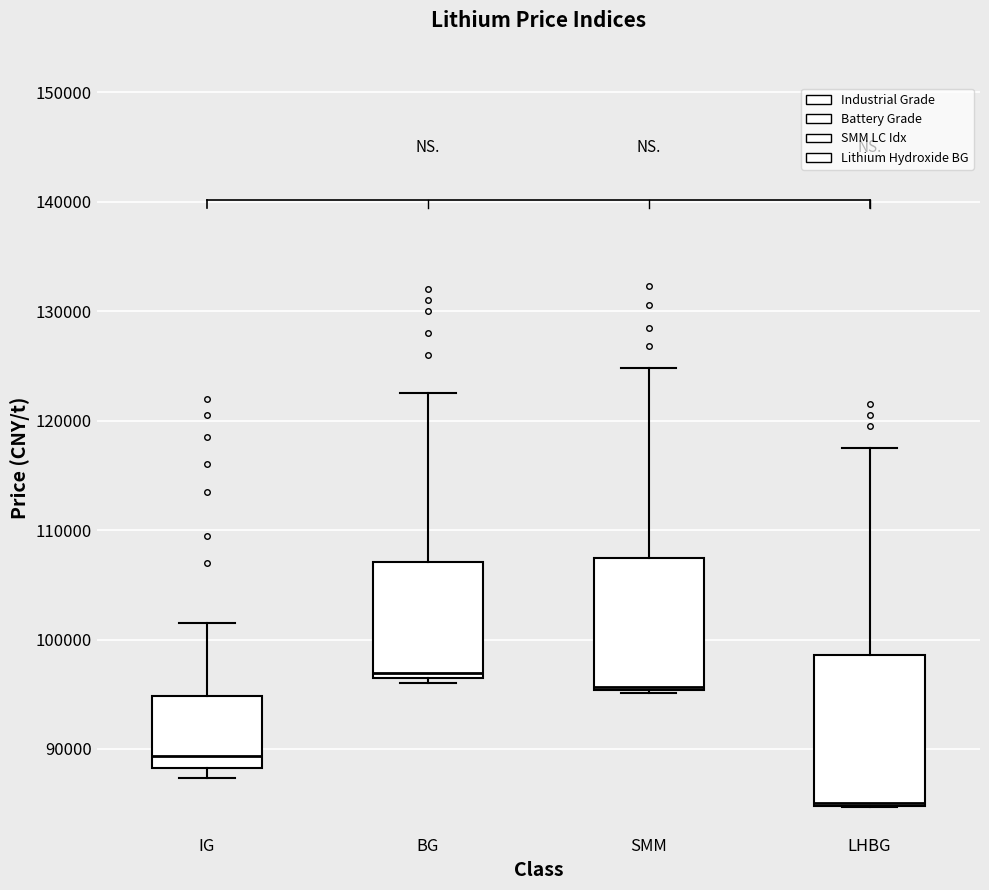

Reading left to right, transcribe this box plot: for each box, give where its median line is, the range the box spans, and where its two whiskers end, as read against the y-axis. The values are not printed on the chart, so give them approximately, as read against the axis.

IG: median 89000, box 88000 to 95000, whiskers 87000 to 102000
BG: median 97000 (just above the box's lower edge), box 97000 to 107000, whiskers 96000 to 123000
SMM: median 96000, box 95000 to 107000, whiskers 95000 to 125000
LHBG: median 85000, box 85000 to 99000, whiskers 85000 to 118000